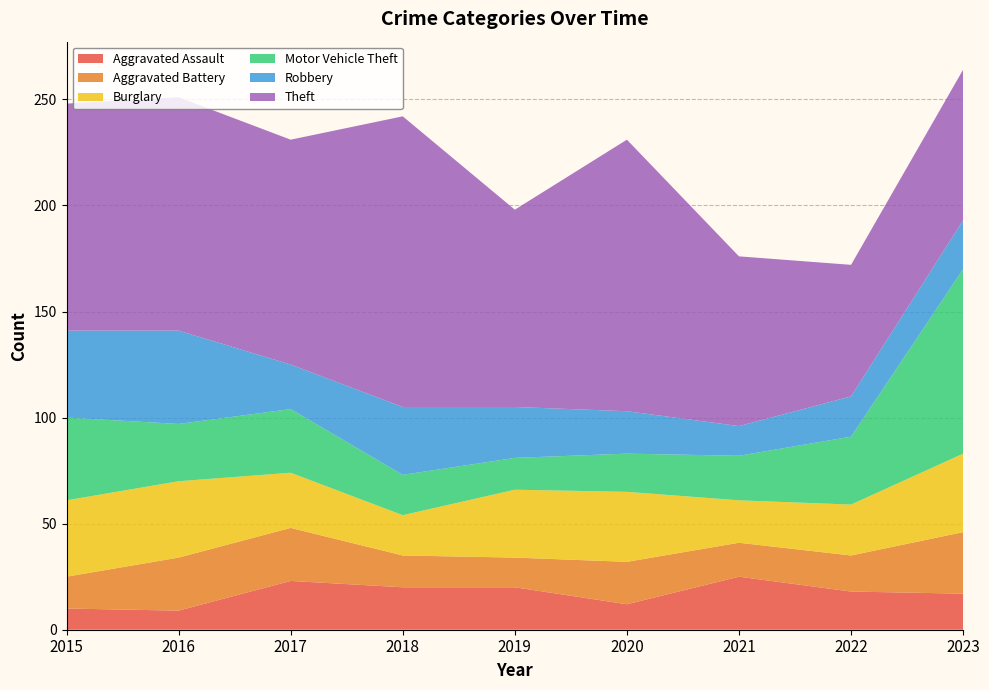

Reading right to left, what are all the values shown in this chart?

Aggravated Assault: 2023=17	2022=18	2021=25	2020=12	2019=20	2018=20	2017=23	2016=9	2015=10
Aggravated Battery: 2023=29	2022=17	2021=16	2020=20	2019=14	2018=15	2017=25	2016=25	2015=15
Burglary: 2023=37	2022=24	2021=20	2020=33	2019=32	2018=19	2017=26	2016=36	2015=36
Motor Vehicle Theft: 2023=87	2022=32	2021=21	2020=18	2019=15	2018=19	2017=30	2016=27	2015=39
Robbery: 2023=23	2022=19	2021=14	2020=20	2019=24	2018=32	2017=21	2016=44	2015=41
Theft: 2023=71	2022=62	2021=80	2020=128	2019=93	2018=137	2017=106	2016=110	2015=107